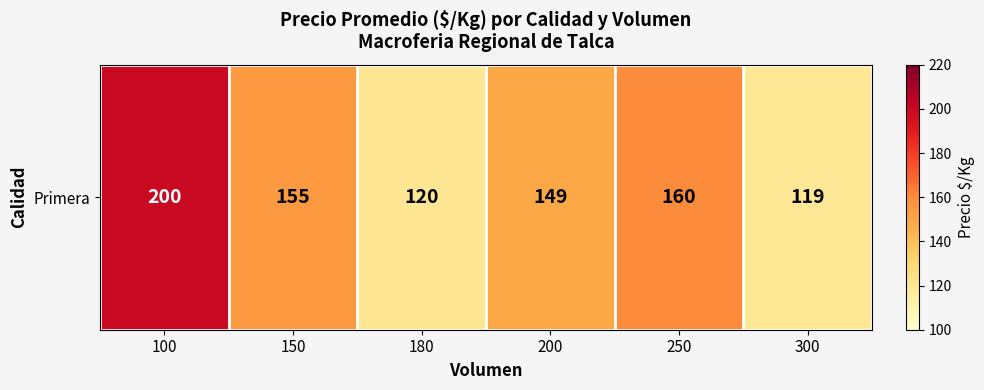

Rank the categories by value from highest to lowest.

100, 250, 150, 200, 180, 300